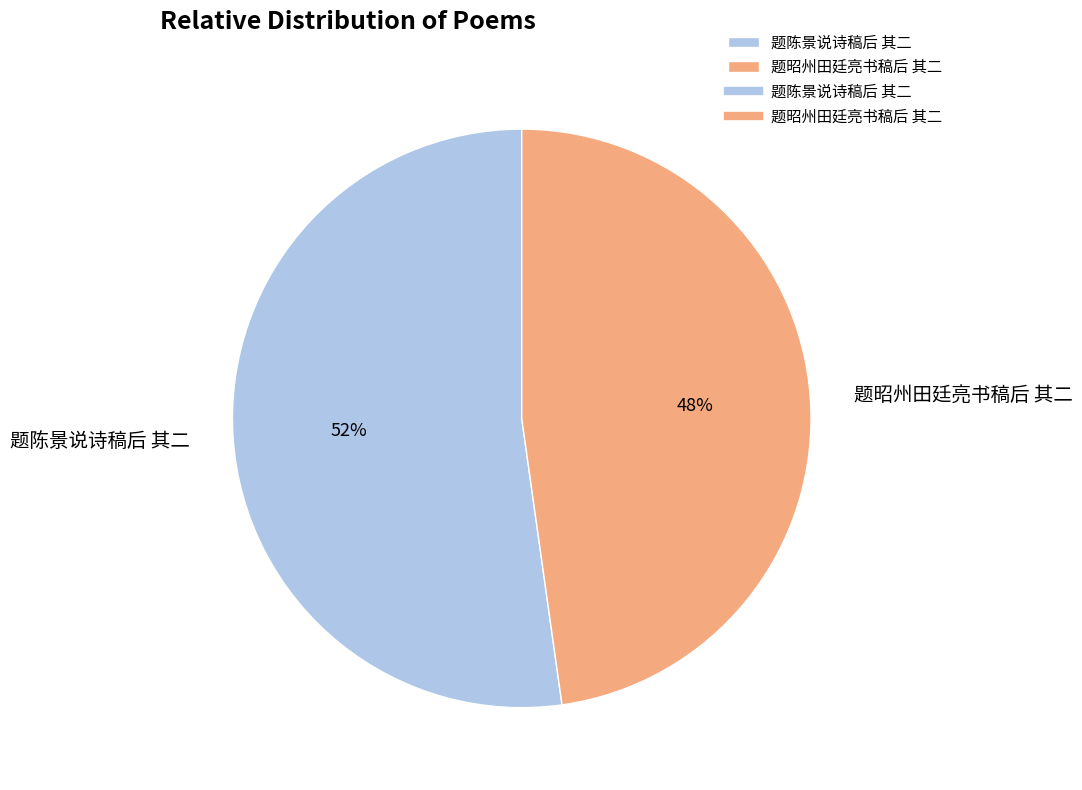

Count the number of slices in the pie.

2